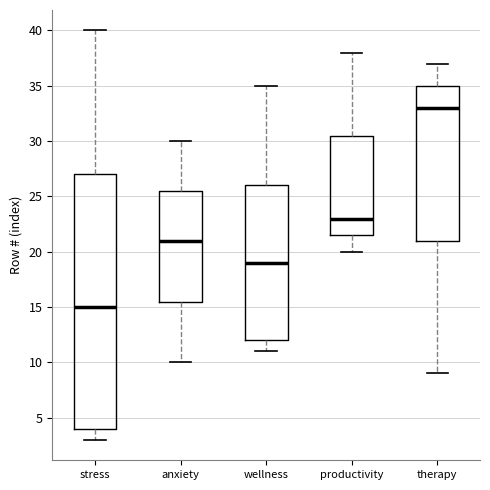

Reading left to right, read every box against the y-axis: the position of its median line, the range the box covers, and the ends of its whiskers. The values are not printed on the chart, so give them approximately, as read against the axis.

stress: median 15.0, box 4.0 to 27.0, whiskers 3.0 to 40.0
anxiety: median 21.0, box 15.5 to 25.5, whiskers 10.0 to 30.0
wellness: median 19.0, box 12.0 to 26.0, whiskers 11.0 to 35.0
productivity: median 23.0, box 21.5 to 30.5, whiskers 20.0 to 38.0
therapy: median 33.0, box 21.0 to 35.0, whiskers 9.0 to 37.0